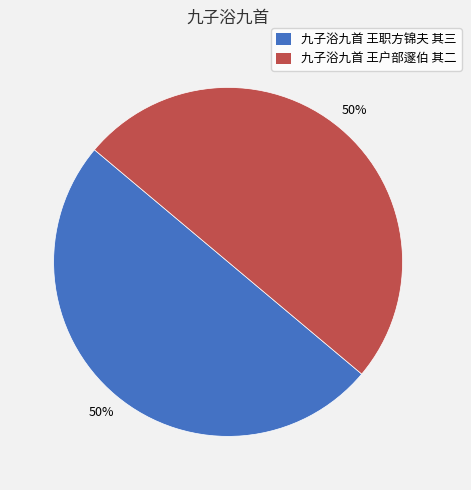

To the nearest percent, what is the combined percentage of 九子浴九首 王职方锦夫 其三 and 九子浴九首 王户部邃伯 其二?

100%